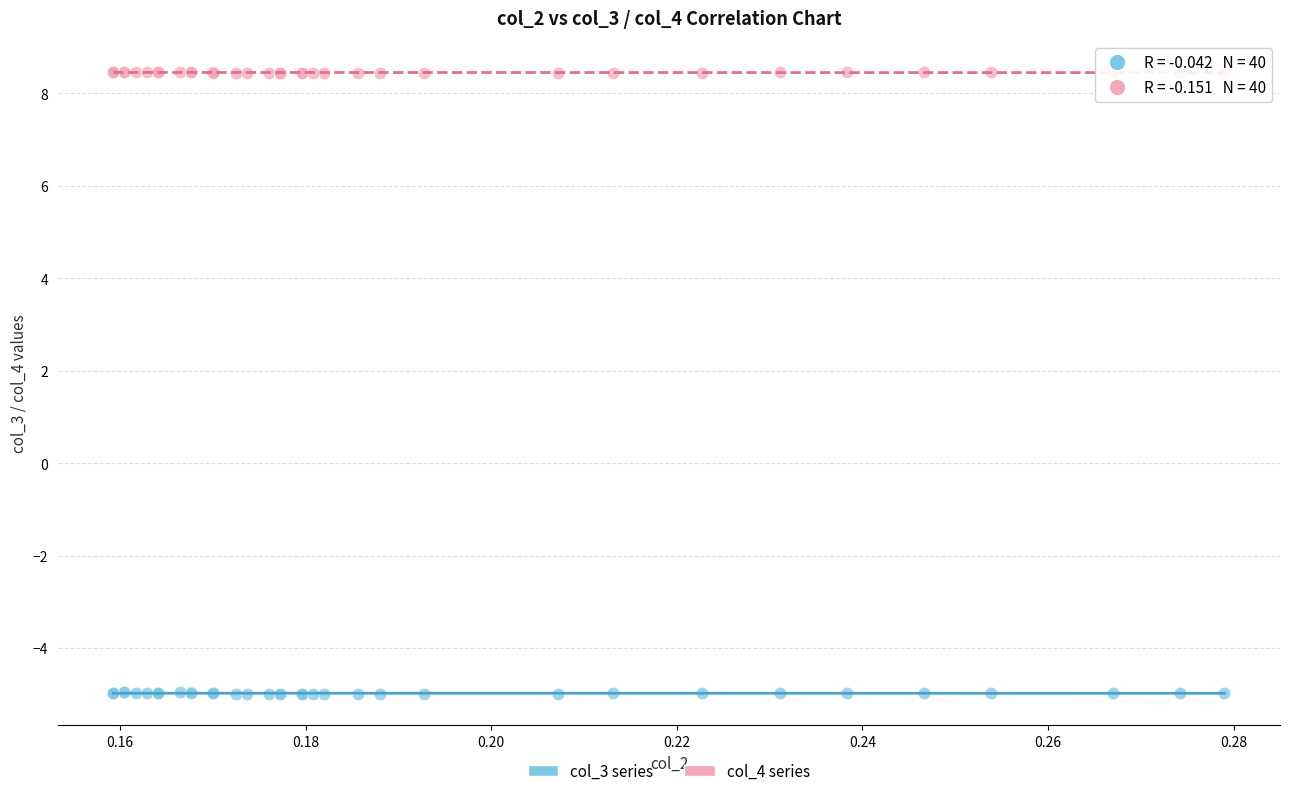

Which series reaches the minimum Y coordinate?

col_3 series